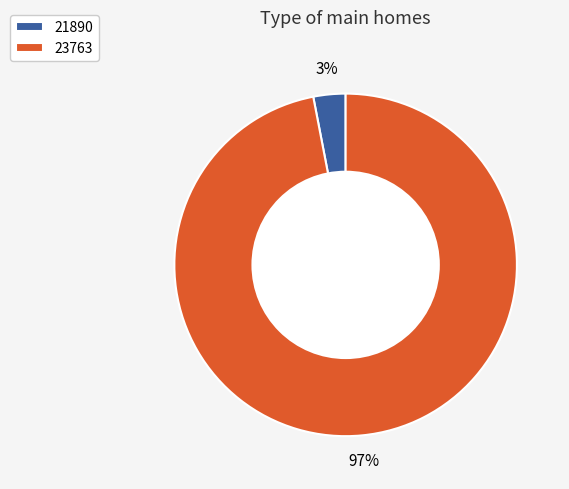

Do 21890 and 23763 together represent more than half of the pie?

Yes